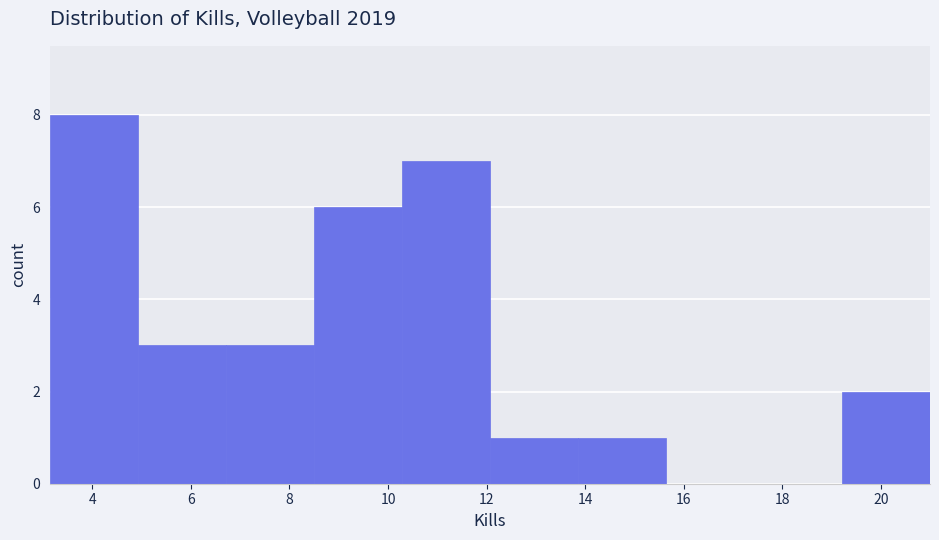

What is the height of the bar covering 6.8 to 8.4 on the x-axis? Neither the bar edges nor the heights are printed on the chart, so give them approximately, as read against the axes.

3